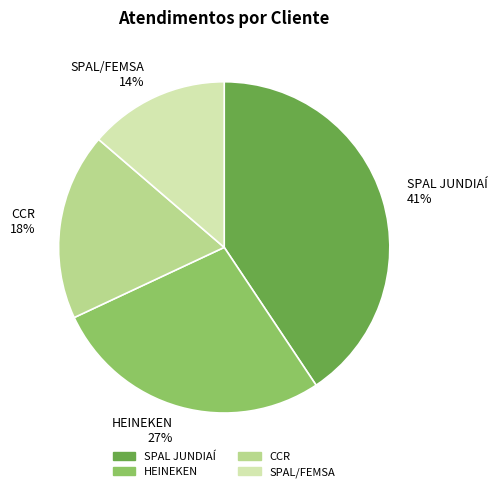

True or false: SPAL JUNDIAÍ accounts for 35% of the total.

False